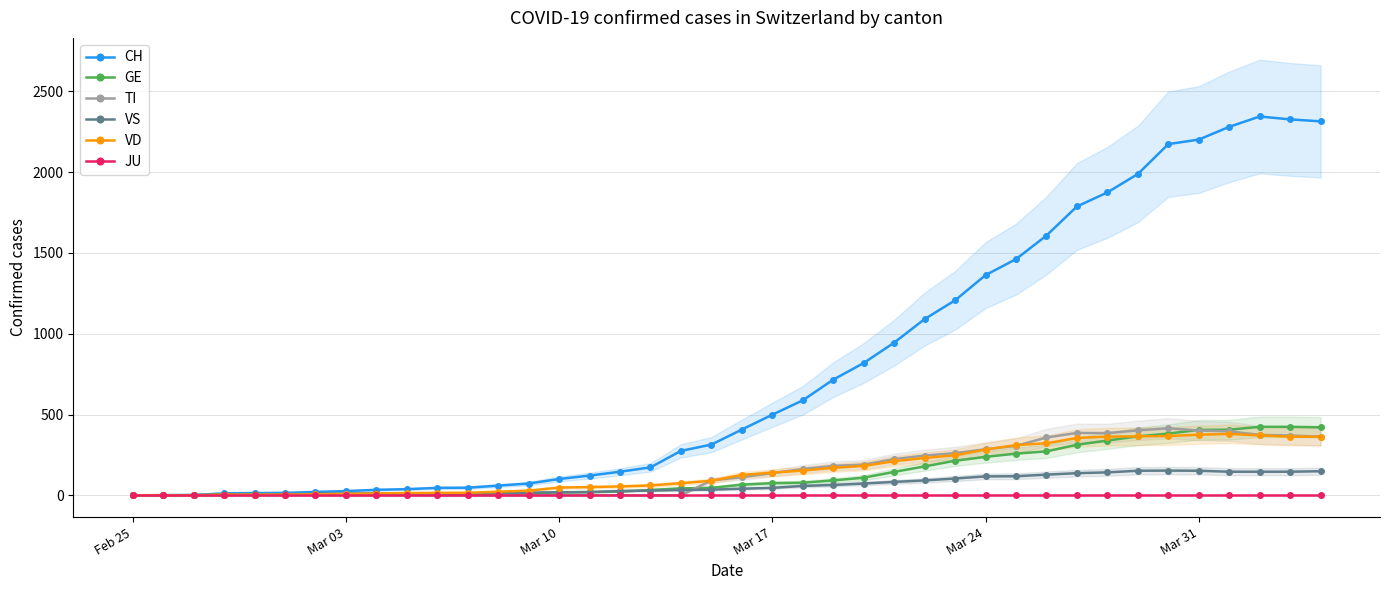

At which label does JU reach its peak?

Feb 25